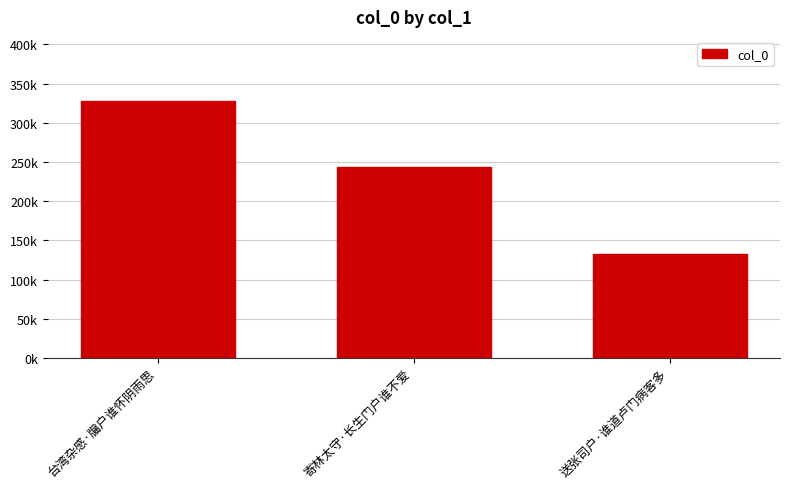

At which category does the chart reach its peak across all series?

台湾杂感·牖户谁怀阴雨思